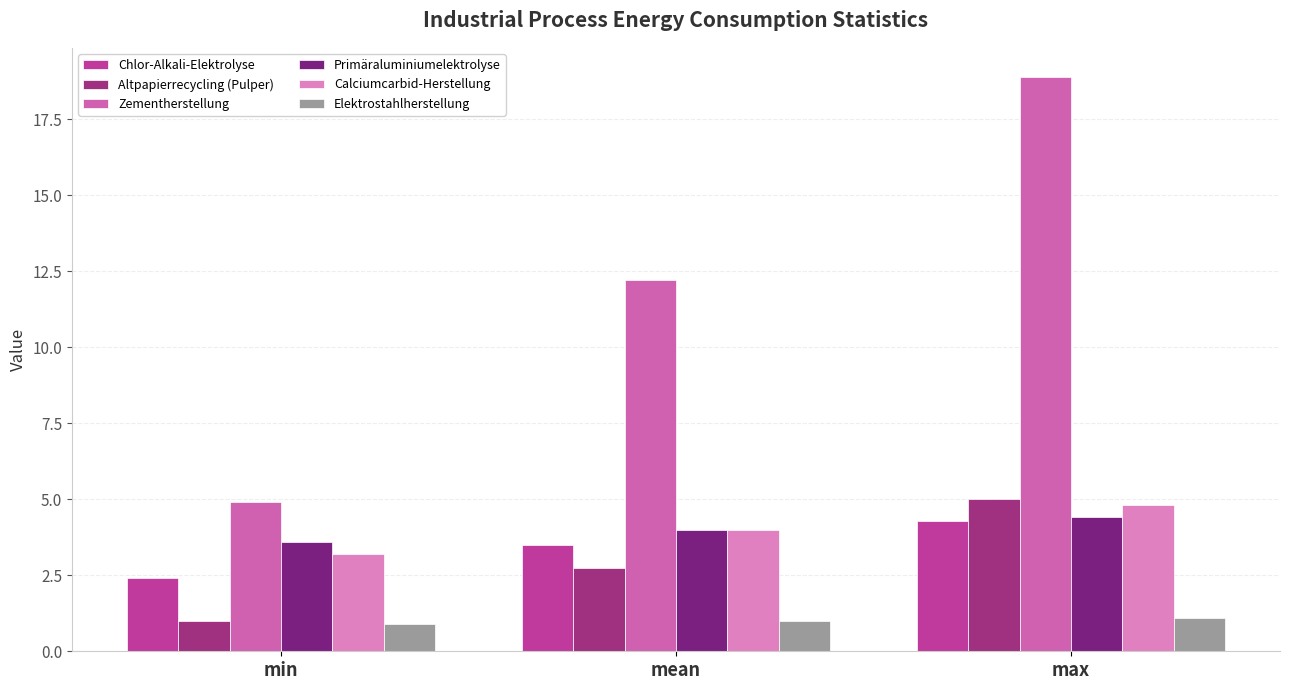

Reading left to right, transcribe all the data shown in this chart.

Chlor-Alkali-Elektrolyse: min=2.4	mean=3.5	max=4.3
Altpapierrecycling (Pulper): min=1.0	mean=2.7	max=5.0
Zementherstellung: min=4.9	mean=12.2	max=18.9
Primäraluminiumelektrolyse: min=3.6	mean=4.0	max=4.4
Calciumcarbid-Herstellung: min=3.2	mean=4.0	max=4.8
Elektrostahlherstellung: min=0.9	mean=1.0	max=1.1